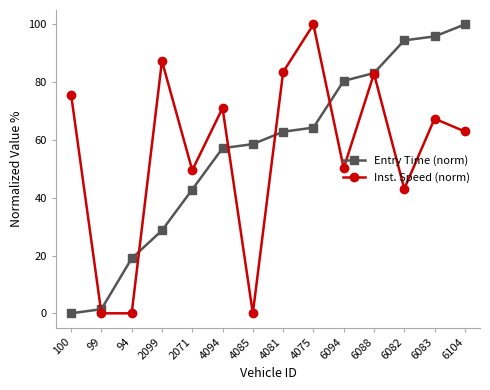

What is the spread (max minus min) of values at 4094?

13.9